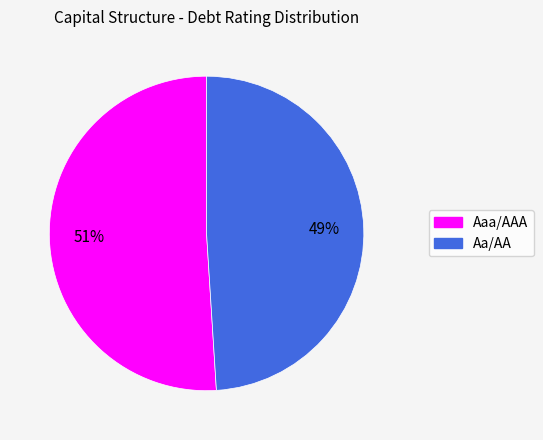

To the nearest percent, what is the difference between the largest and smallest slice percentages?

2%